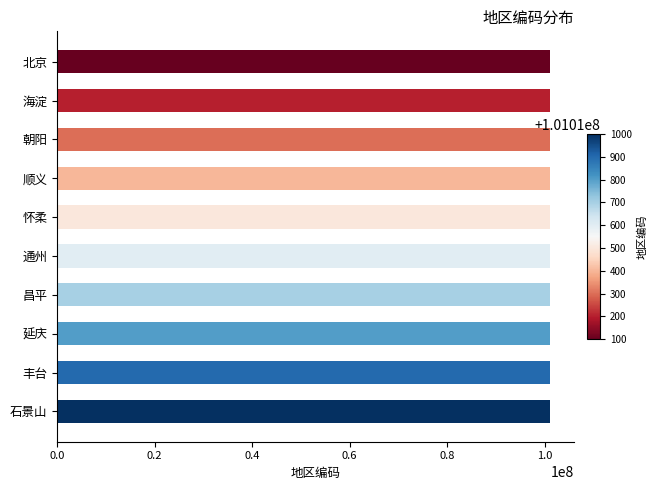

What is the sum of all values?

1010105500